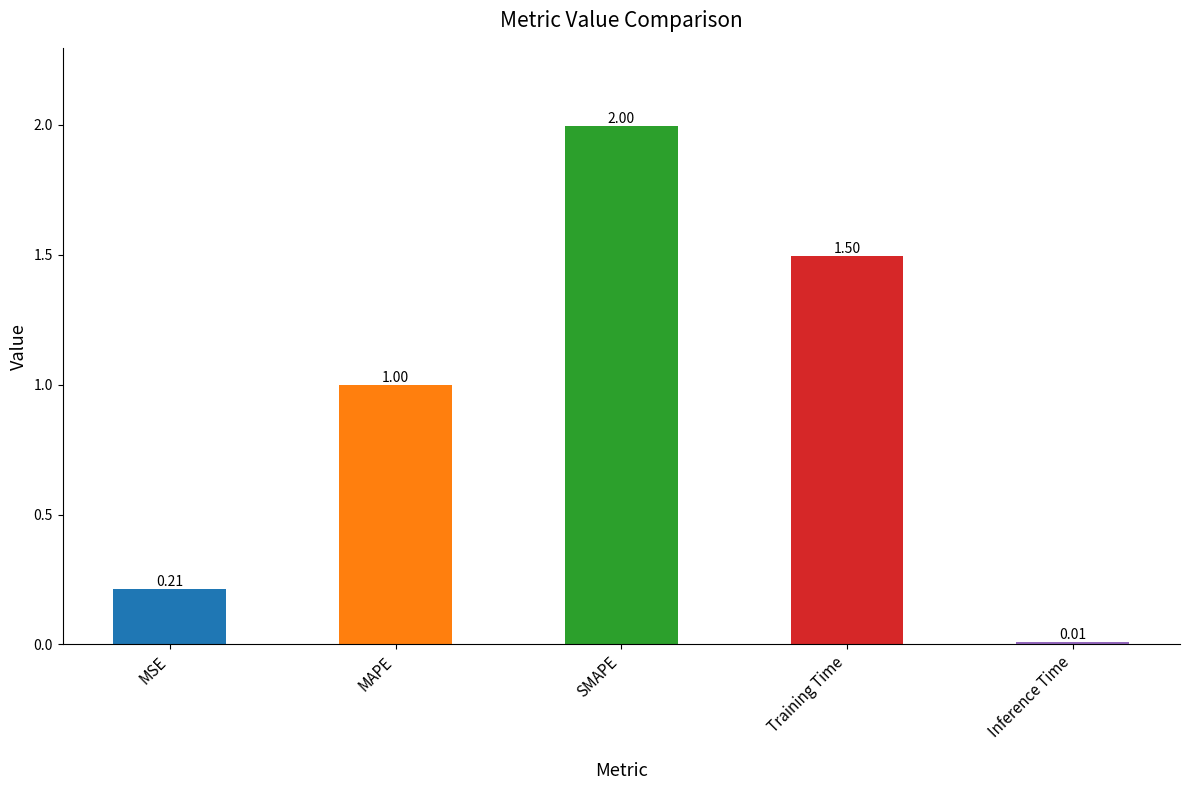

Which label corresponds to the smallest value in the chart?

Inference Time